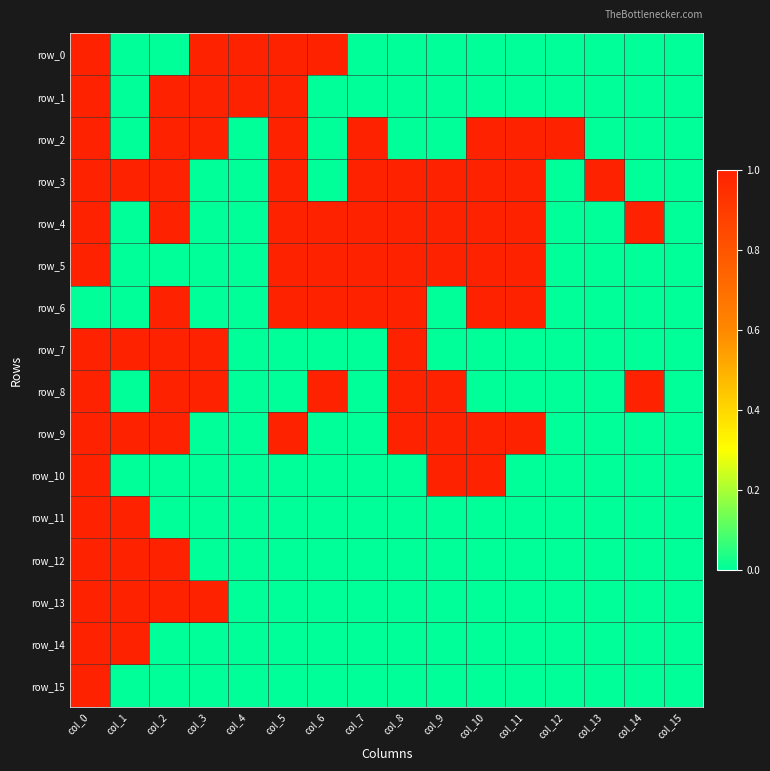

Where is row_14 nearest to the value 0?

col_2